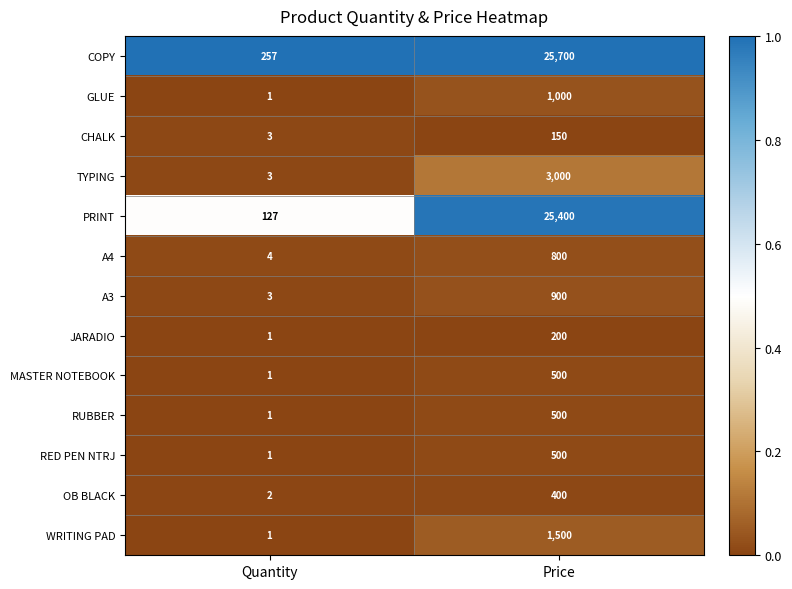

True or false: JARADIO has a value of 0.0 at Price.

False